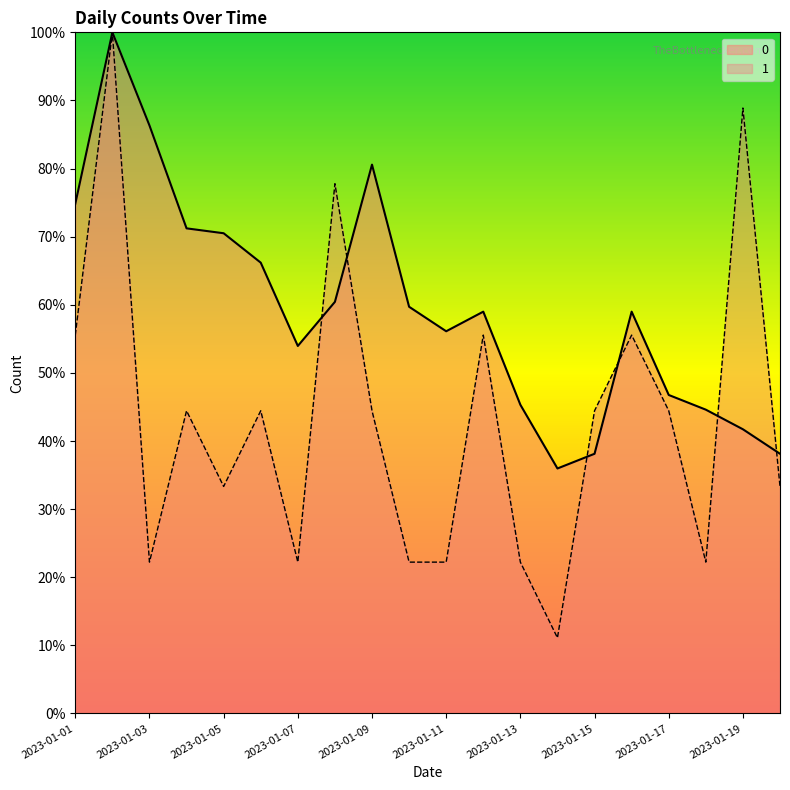

Where is 0 nearest to the value 67?

2023-01-06